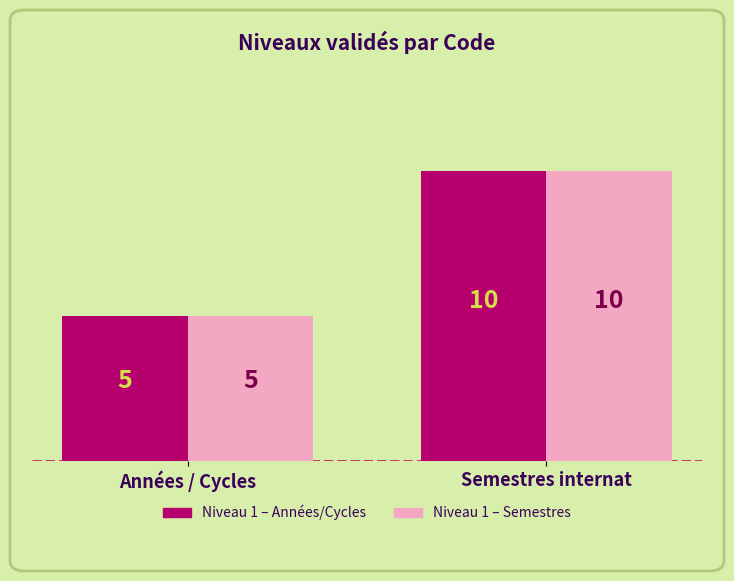

At which category is the sum across all series the highest?

Semestres internat